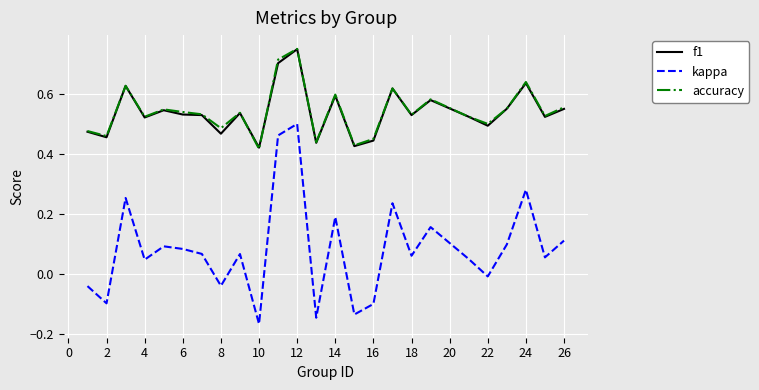

True or false: f1 and kappa cross at least once.

False